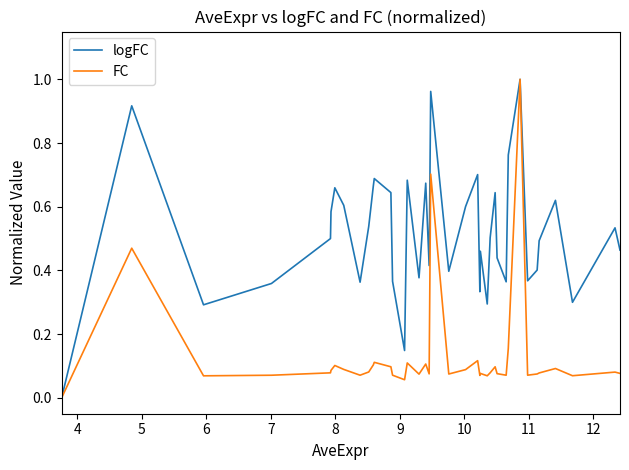

What are all the series names shown in the legend?

logFC, FC